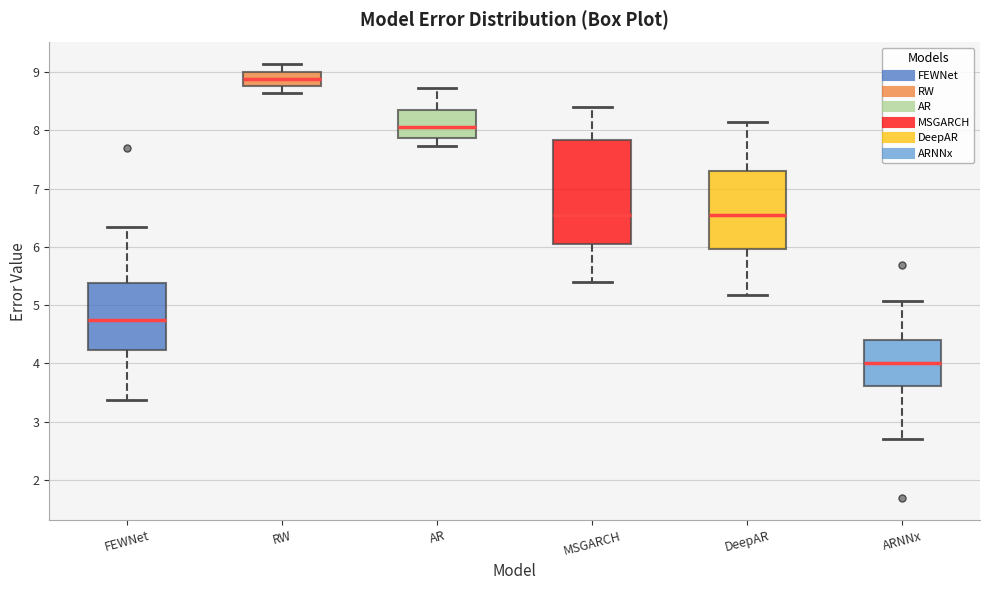

Where does the lower whisker of the box for MSGARCH end on the y-axis? The values are not printed on the chart, so give them approximately, as read against the axis.

5.4